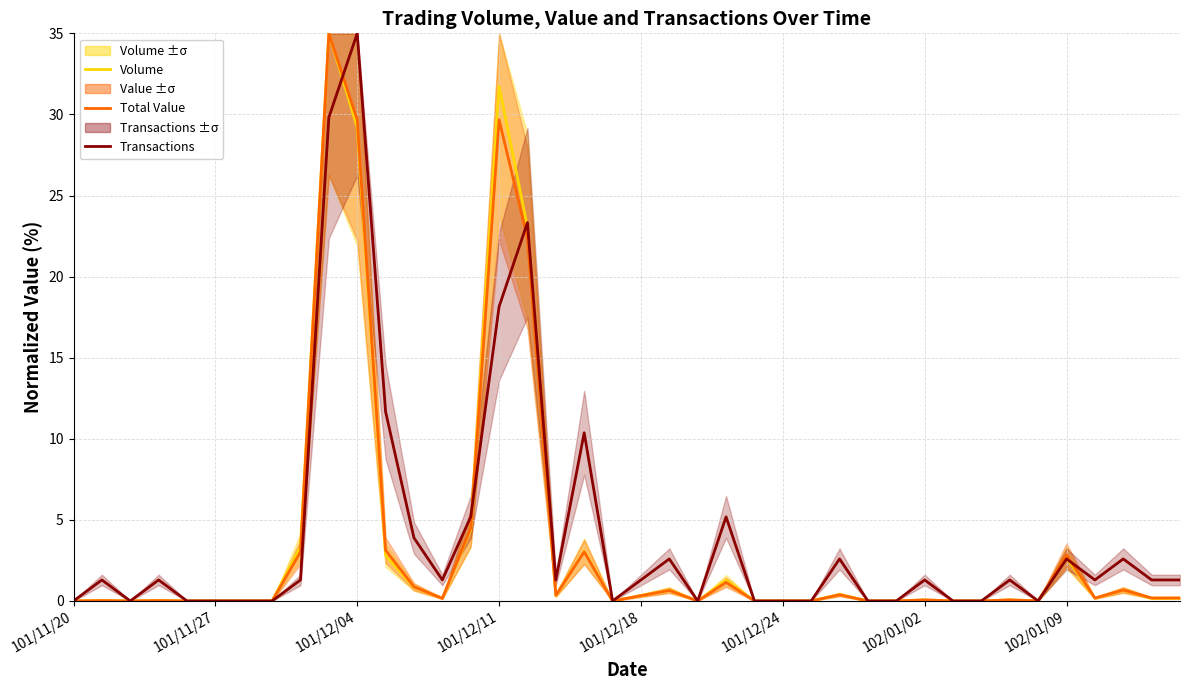

Reading left to right, transcribe all the data shown in this chart.

Volume: 0.0	0.0	0.0	0.0	0.0	0.0	0.0	0.0	3.3	35.0	29.2	2.8	0.8	0.2	4.4	31.7	23.0	0.3	3.1	0.0	0.3	0.7	0.0	1.3	0.0	0.0	0.0	0.4	0.0	0.0	0.1	0.0	0.0	0.1	0.0	2.7	0.2	0.7	0.2	0.2
Total Value: 0.0	0.0	0.0	0.0	0.0	0.0	0.0	0.0	3.0	35.0	29.7	3.1	0.9	0.2	4.5	29.7	22.4	0.3	3.0	0.0	0.3	0.7	0.0	1.1	0.0	0.0	0.0	0.4	0.0	0.0	0.1	0.0	0.0	0.1	0.0	2.8	0.2	0.7	0.2	0.2
Transactions: 0.0	1.3	0.0	1.3	0.0	0.0	0.0	0.0	1.3	29.8	35.0	11.7	3.9	1.3	5.2	18.1	23.3	1.3	10.4	0.0	1.3	2.6	0.0	5.2	0.0	0.0	0.0	2.6	0.0	0.0	1.3	0.0	0.0	1.3	0.0	2.6	1.3	2.6	1.3	1.3